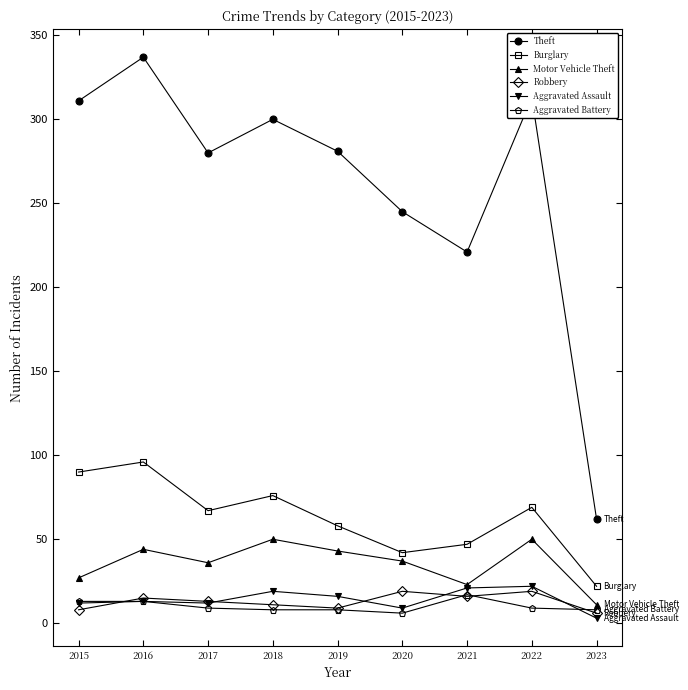

What is the difference between the maximum and second lowest values in the Robbery series?

11